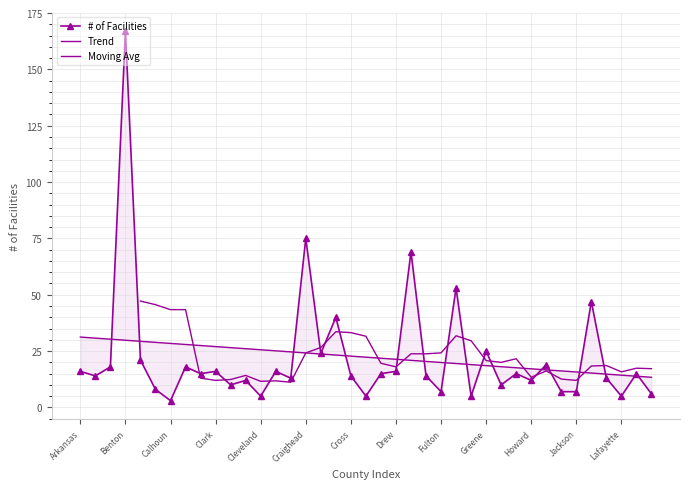

What is the greatest value displayed?

167